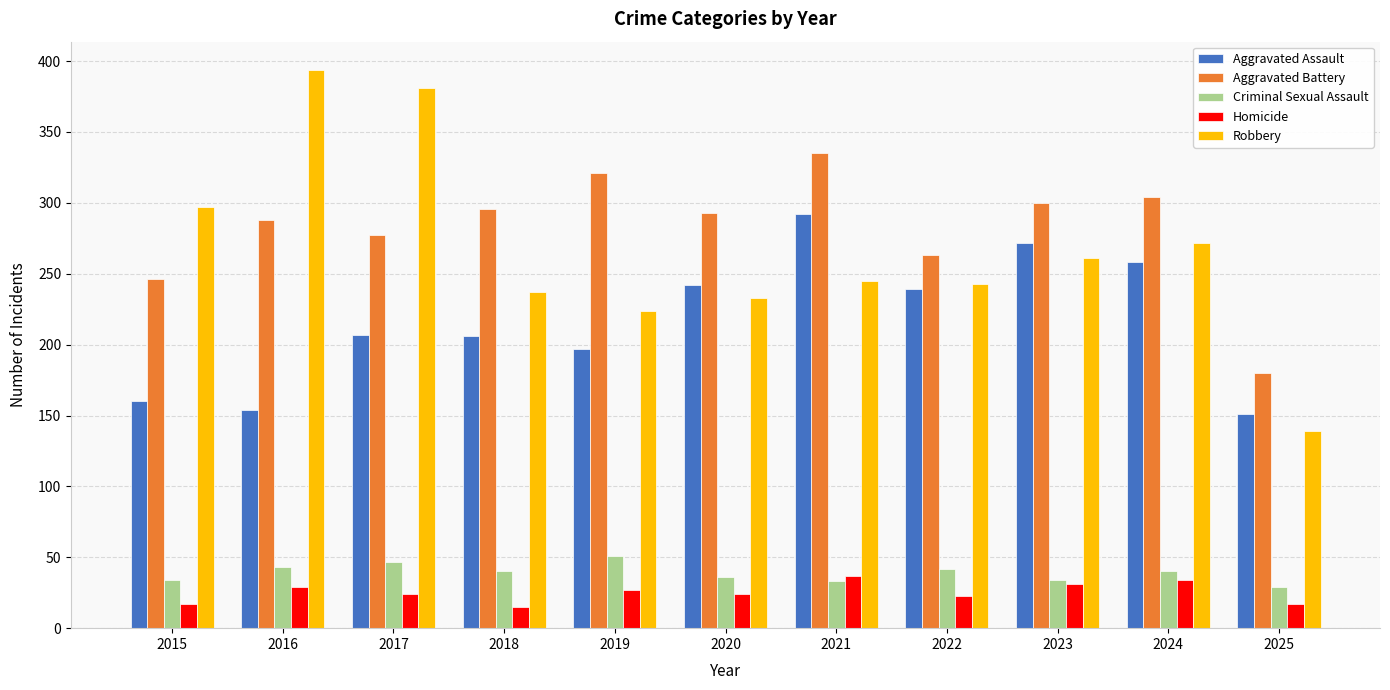

At 2017, list the series in order from largest to smallest.

Robbery, Aggravated Battery, Aggravated Assault, Criminal Sexual Assault, Homicide